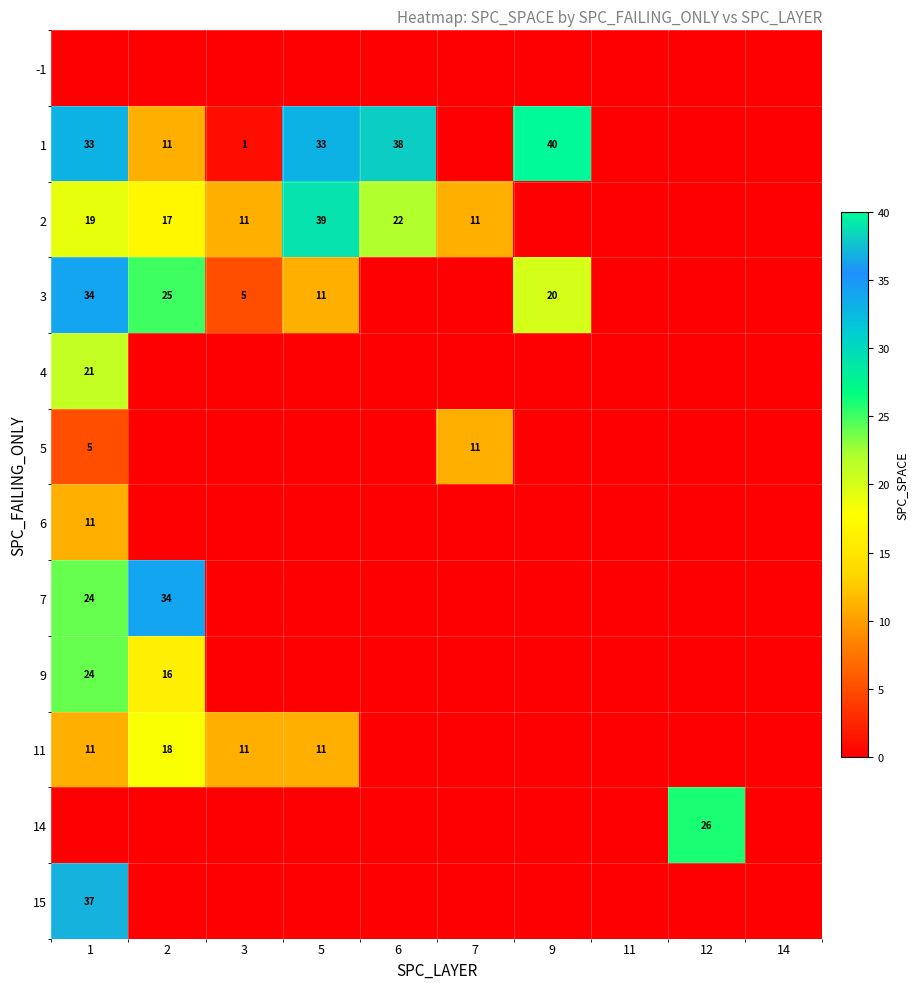

The value of 9 at 1 is 43. True or false?

False